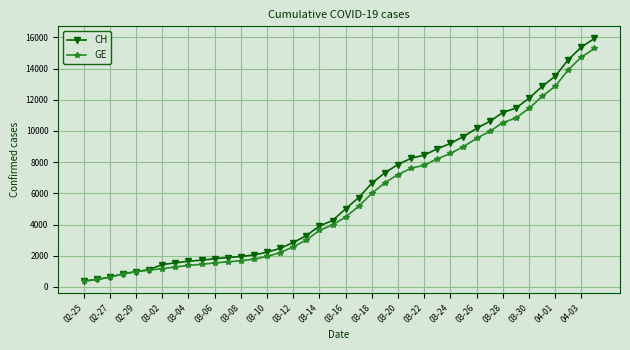

What is the minimum value shown in the chart?

375